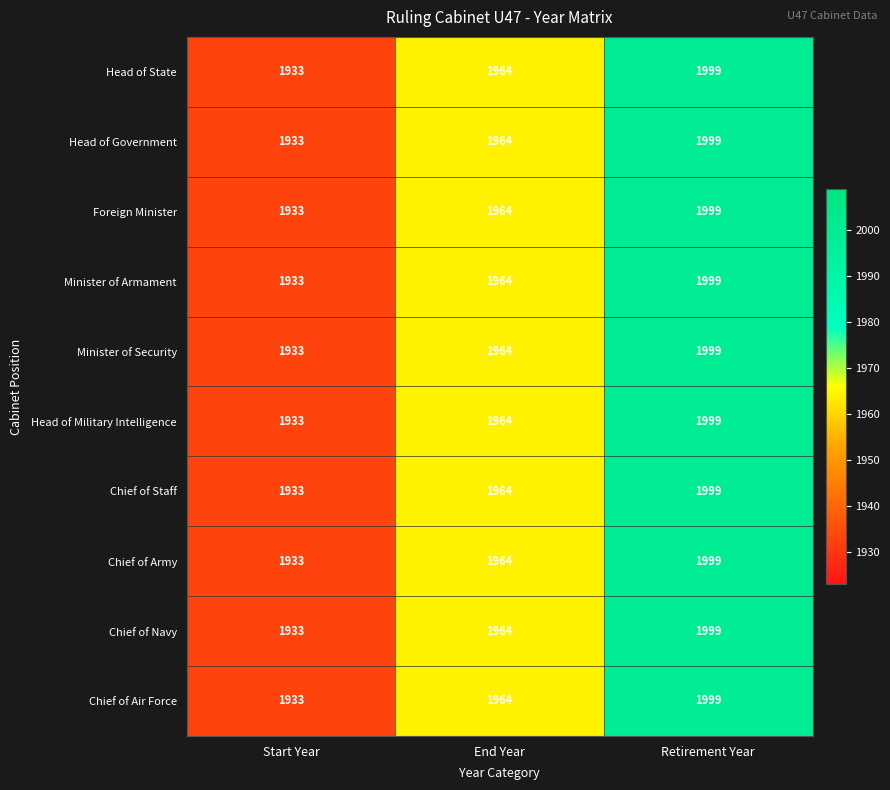

Reading left to right, what are all the values shown in this chart?

Head of State: 1933	1964	1999
Head of Government: 1933	1964	1999
Foreign Minister: 1933	1964	1999
Minister of Armament: 1933	1964	1999
Minister of Security: 1933	1964	1999
Head of Military Intelligence: 1933	1964	1999
Chief of Staff: 1933	1964	1999
Chief of Army: 1933	1964	1999
Chief of Navy: 1933	1964	1999
Chief of Air Force: 1933	1964	1999